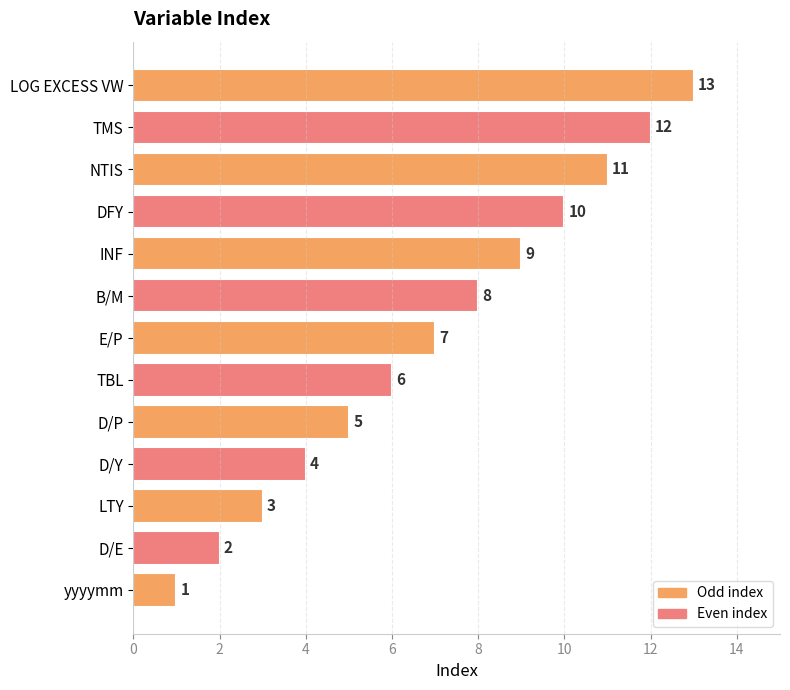

What is the difference between the values at D/Y and DFY?

6